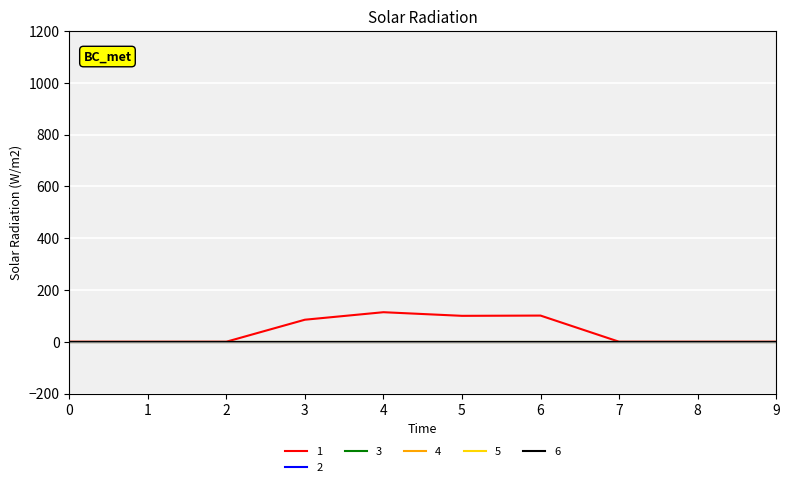

Which series has the widest spread of values?

1